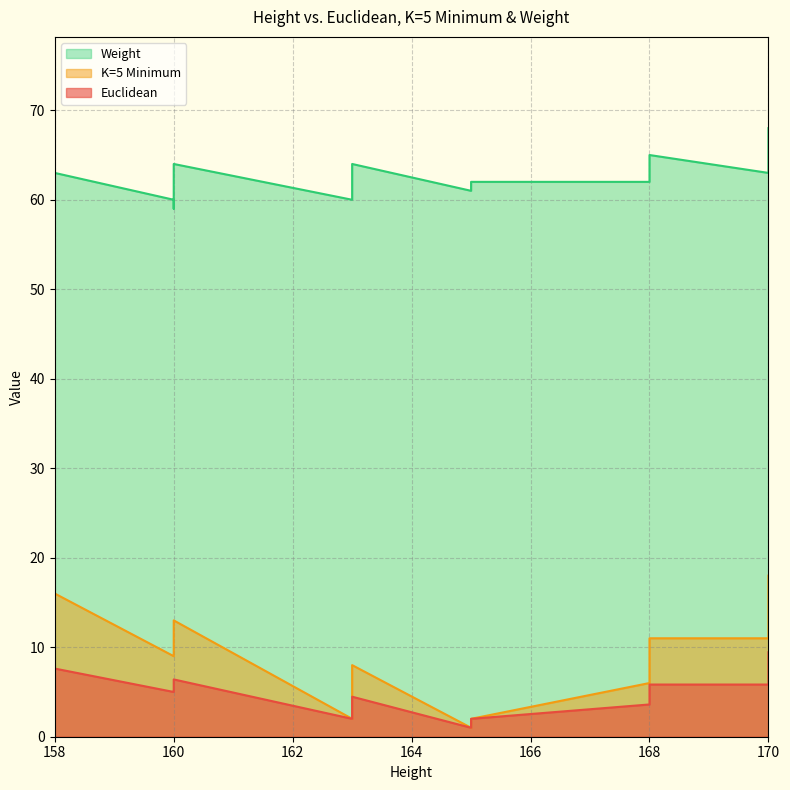

How many interior local peaks does the Euclidean series have?

4